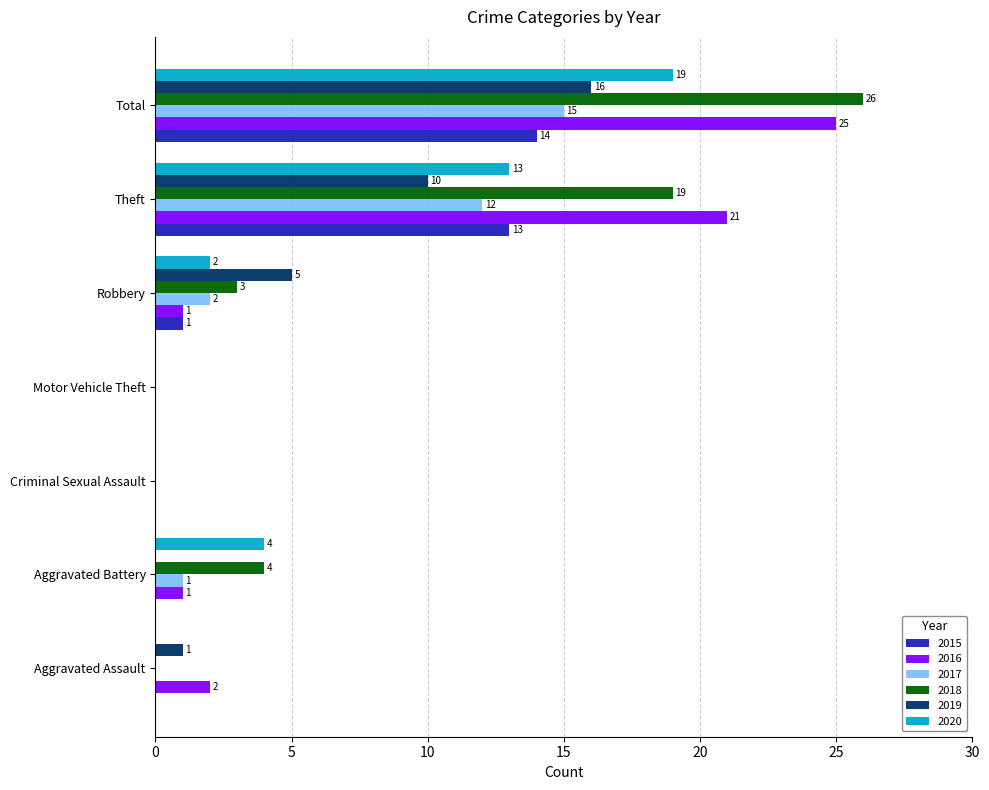

The 2020 series shows 4 at Aggravated Battery. True or false?

True